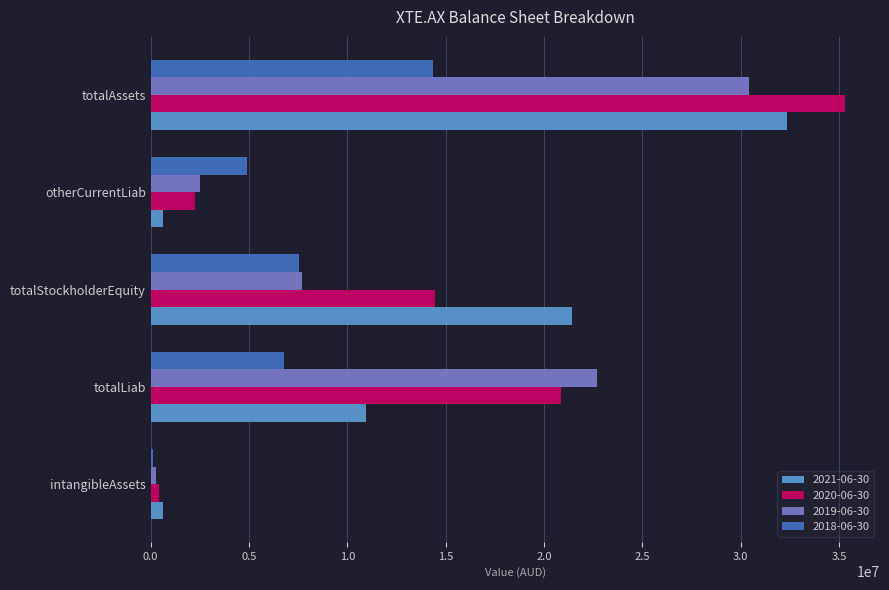

How many distinct data groups are displayed?

4